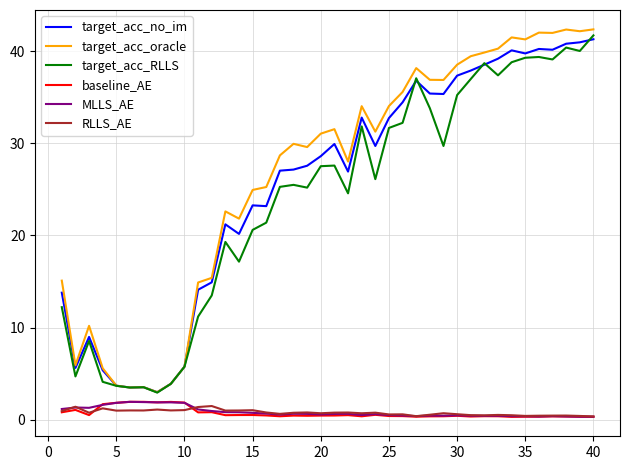

What are all the series names shown in the legend?

target_acc_no_im, target_acc_oracle, target_acc_RLLS, baseline_AE, MLLS_AE, RLLS_AE